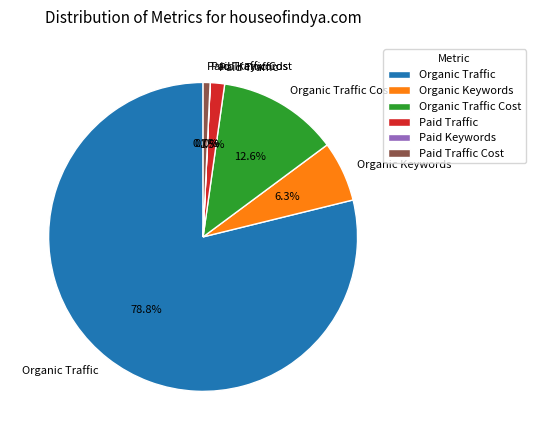

The Organic Keywords slice represents 1% of the pie. True or false?

False